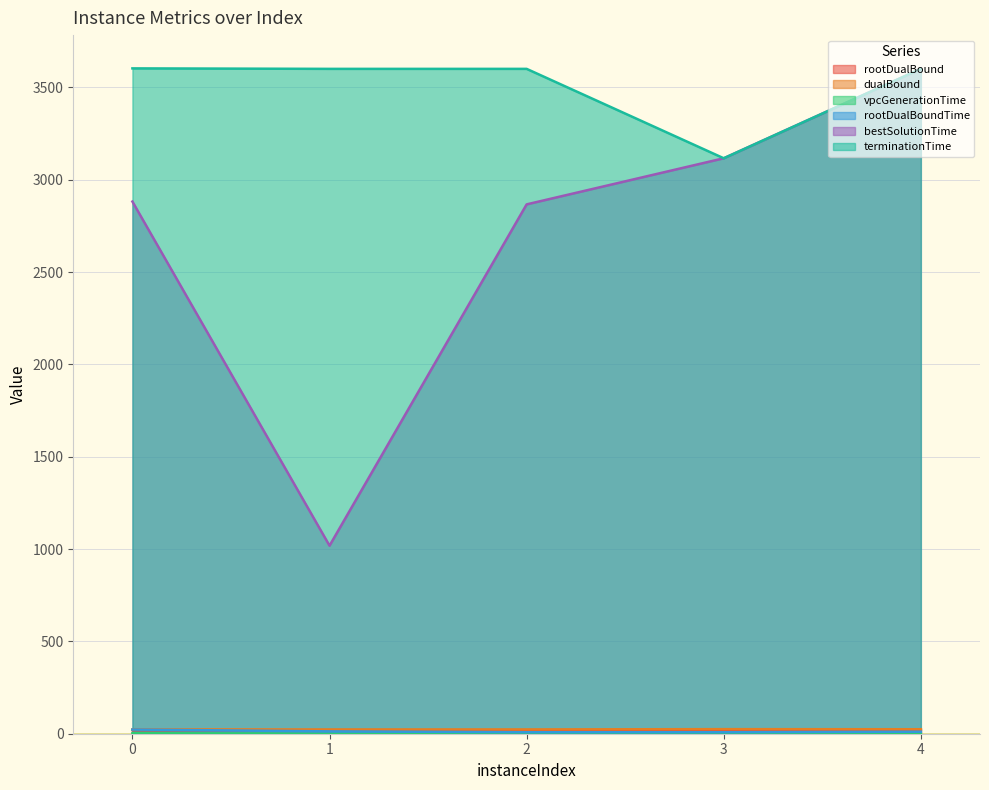

Rank the series by their maximum value, from lowest to highest.

vpcGenerationTime, rootDualBound, rootDualBoundTime, dualBound, bestSolutionTime, terminationTime